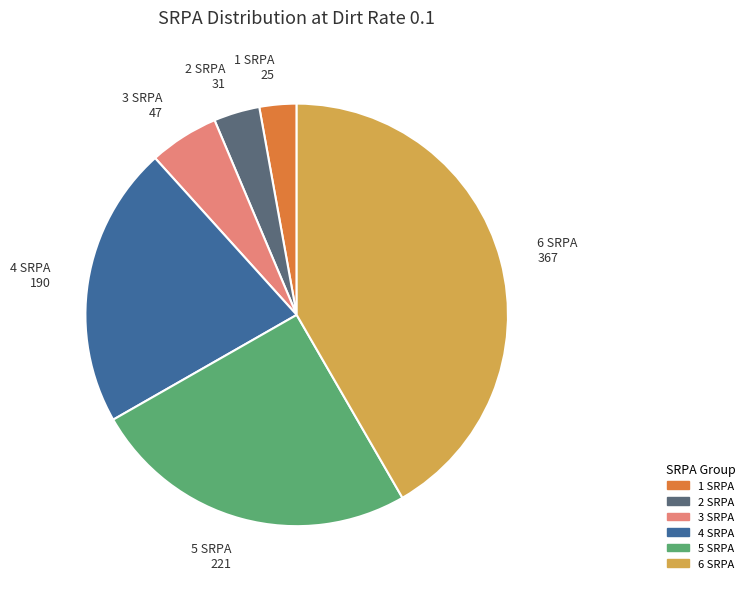

Between 3 SRPA 47 and 2 SRPA 31, which is larger?

3 SRPA 47